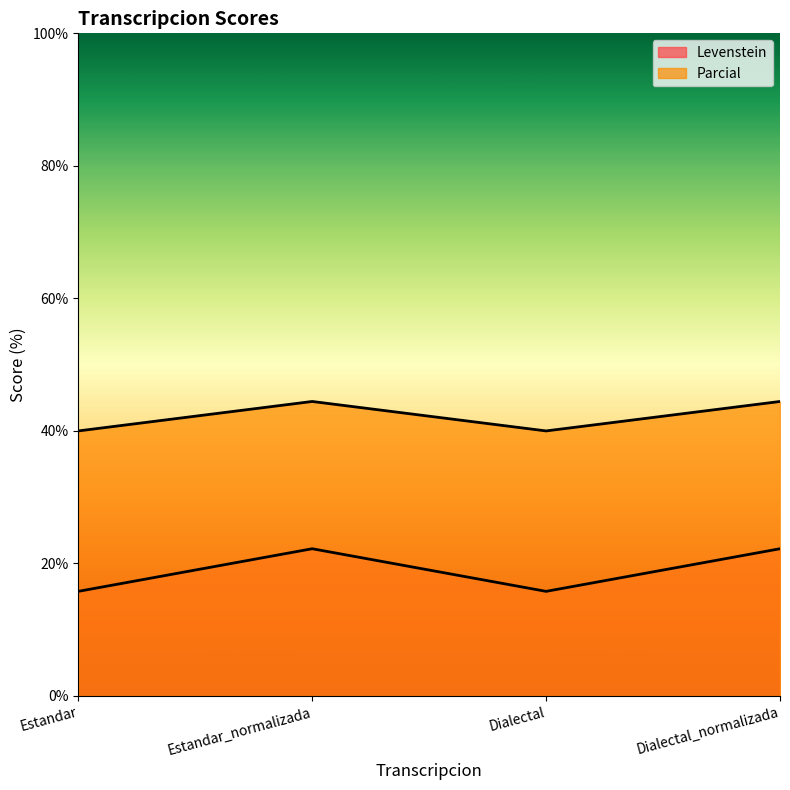

What is the label of the 4th point from the right?

Estandar